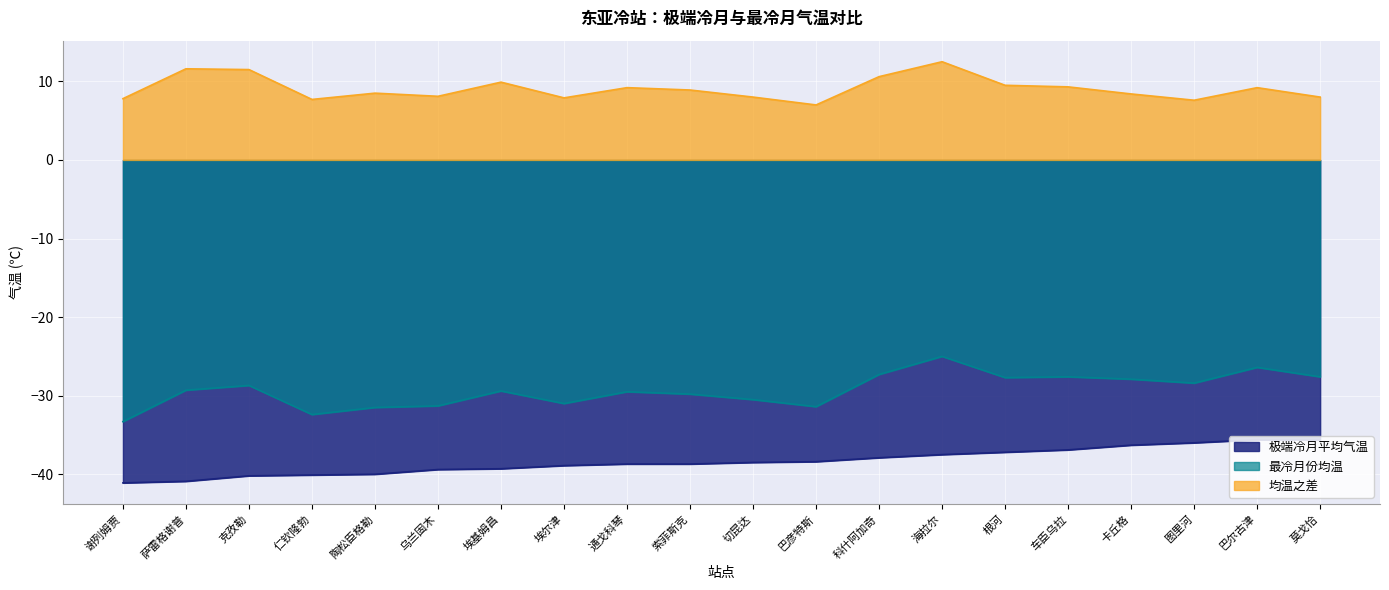

Rank the series by their average value, from highest to lowest.

均温之差, 最冷月份均温, 极端冷月平均气温